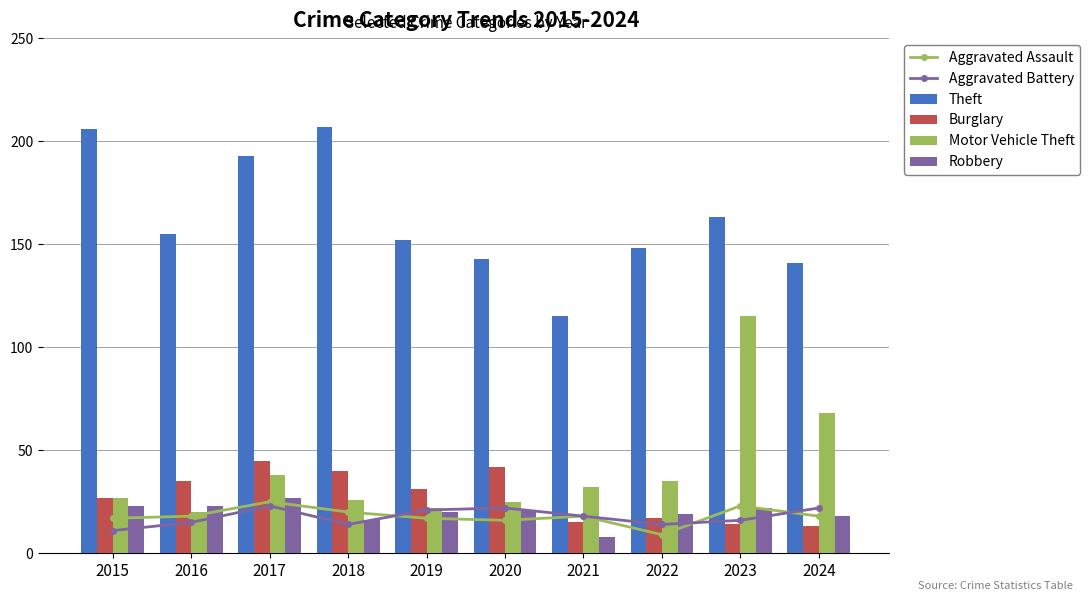

Which category has the highest value across all series?

2018